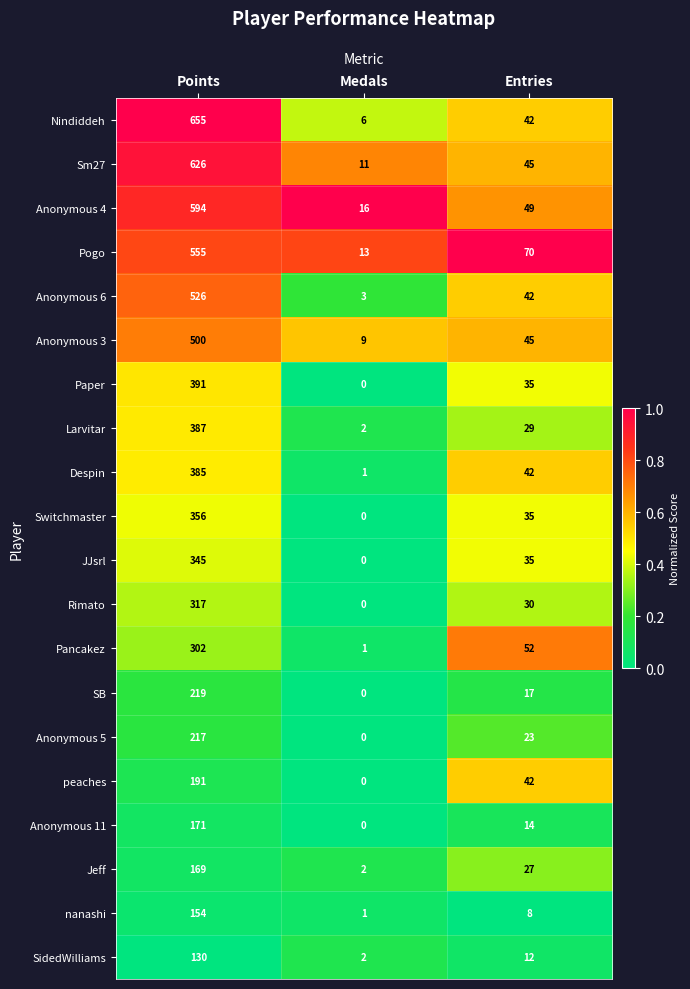

Which series has the largest total across all categories?

Nindiddeh